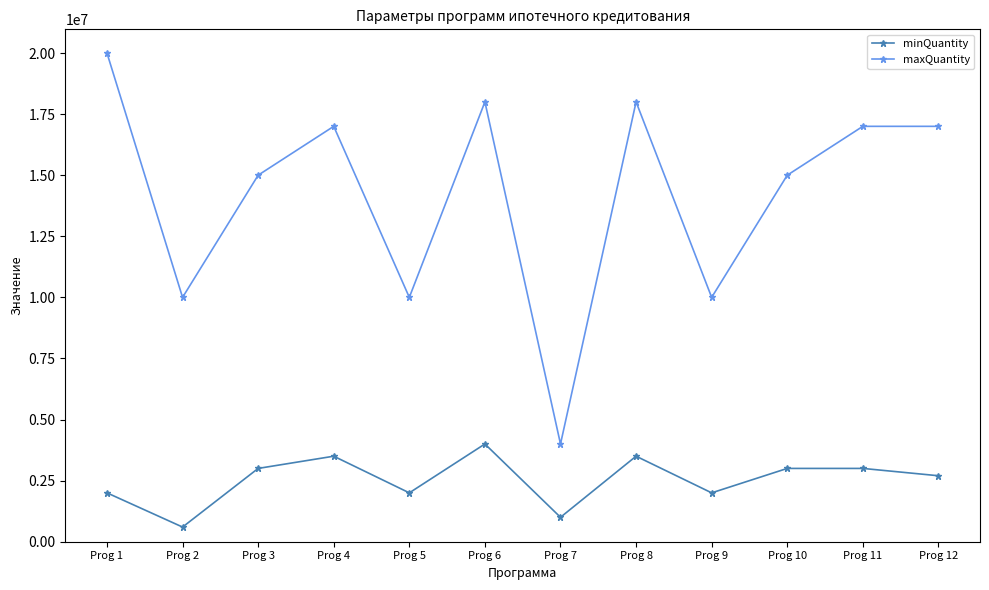

Rank the series by their maximum value, from highest to lowest.

maxQuantity, minQuantity